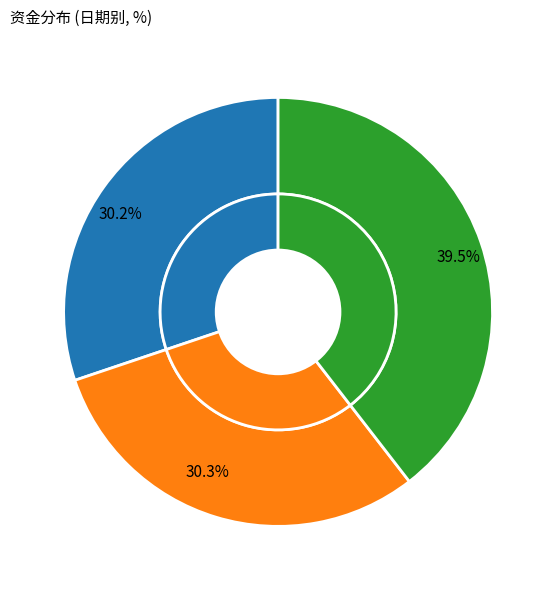

Is 2.19 the majority of the pie?

No